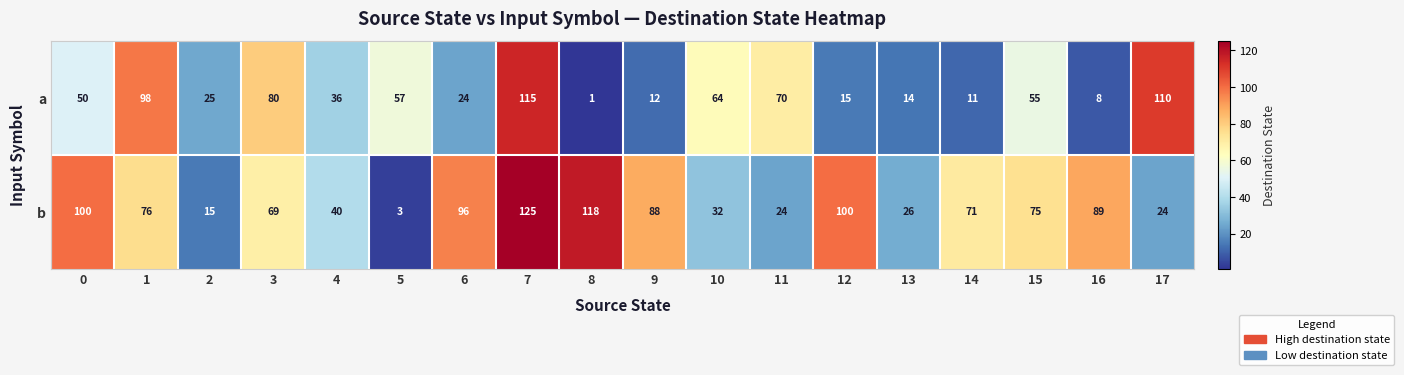

Rank the series by their maximum value, from highest to lowest.

b, a